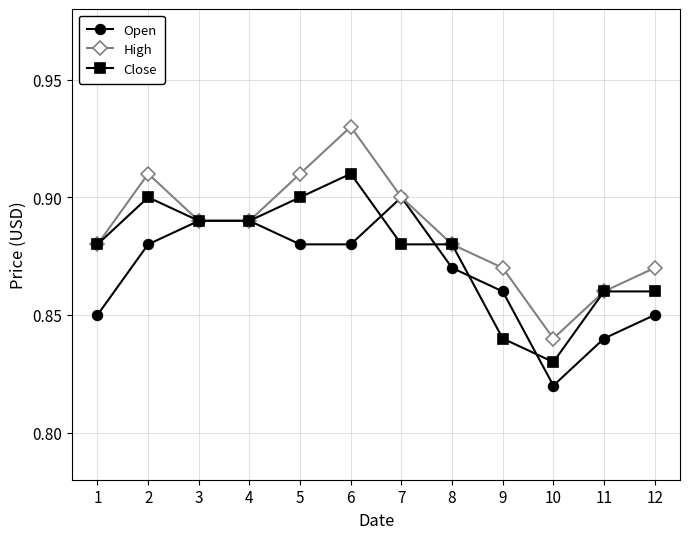

At 9, list the series in order from largest to smallest.

High, Open, Close